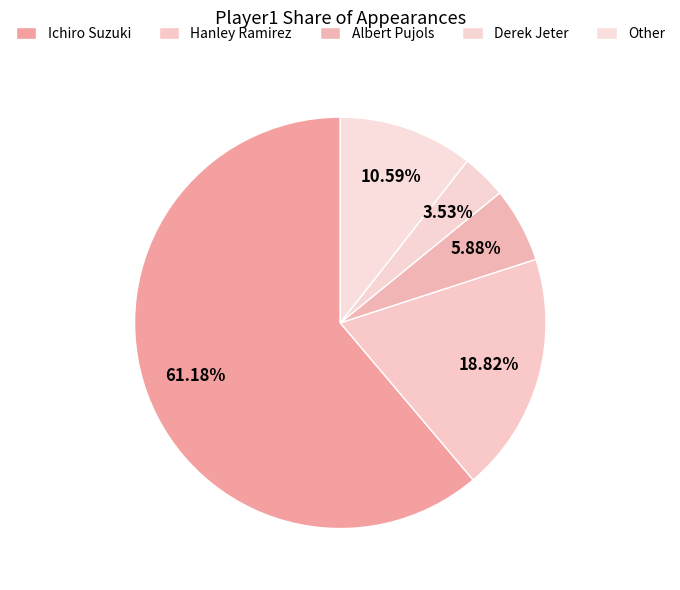

Which has a higher value, Hanley Ramirez or Derek Jeter?

Hanley Ramirez